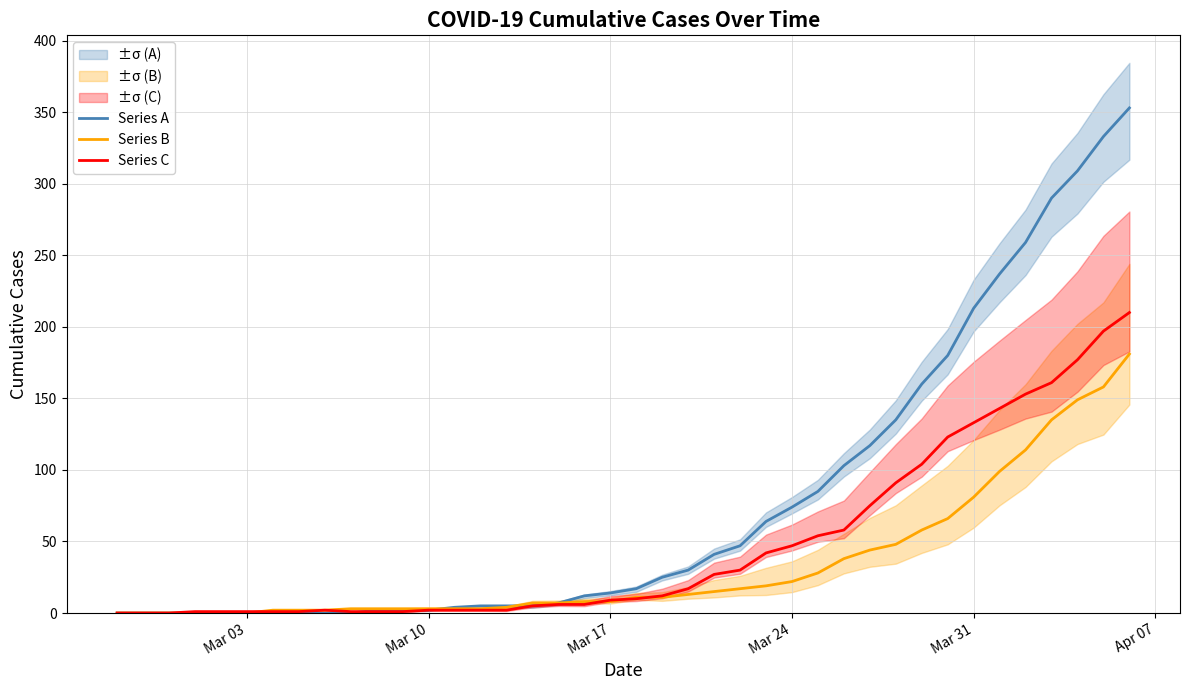

What is the sum of all Series B values?

1365